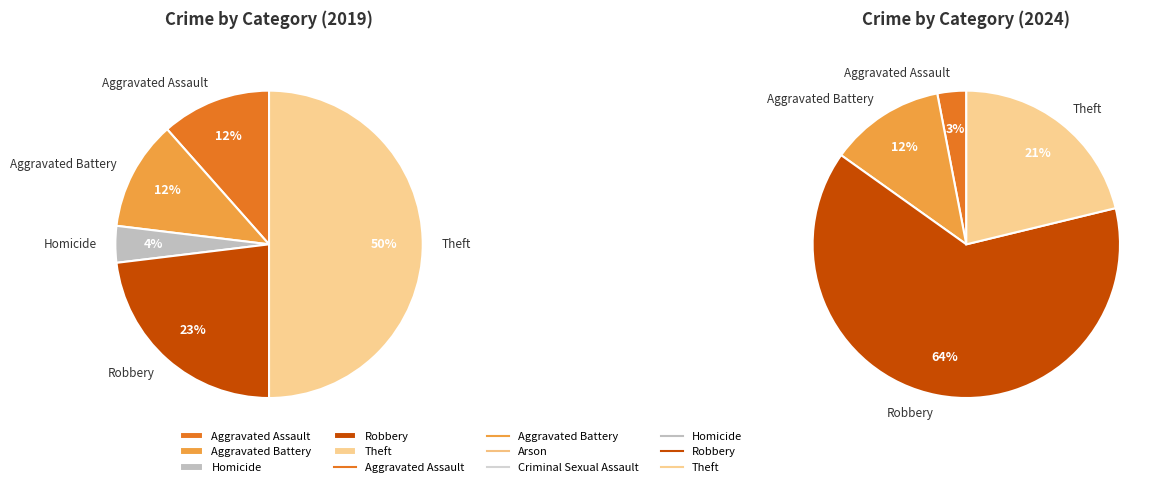

The 4 slice represents 0% of the pie. True or false?

True